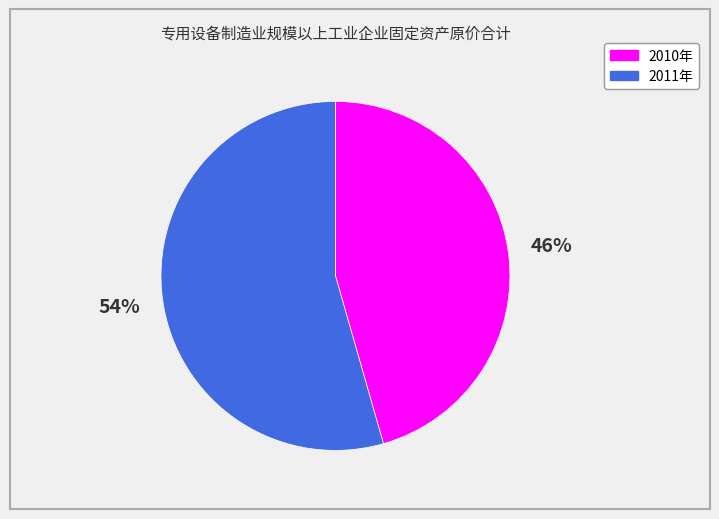

What is the largest slice in the pie chart?

2011年